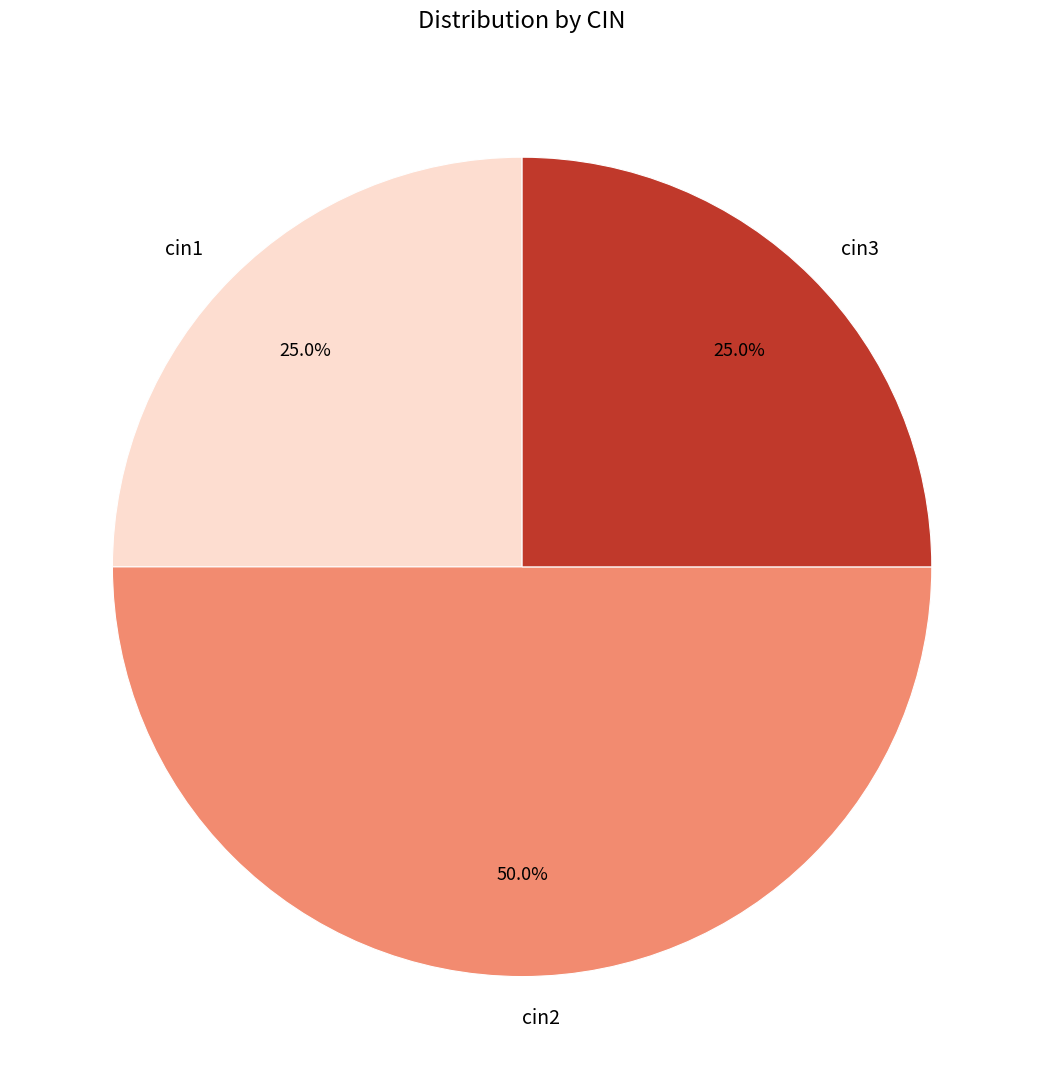

Which category has the biggest portion of the pie?

cin2